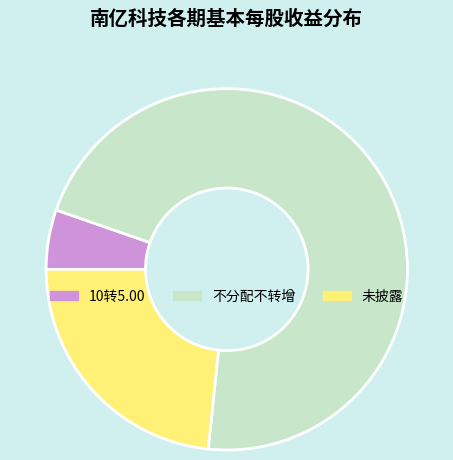

Between 不分配不转增 and 未披露, which is larger?

不分配不转增